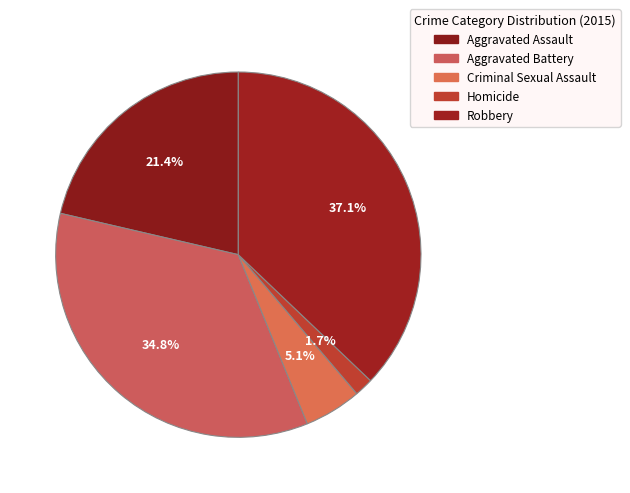

How much of the chart is everything except Criminal Sexual Assault?

94.9%